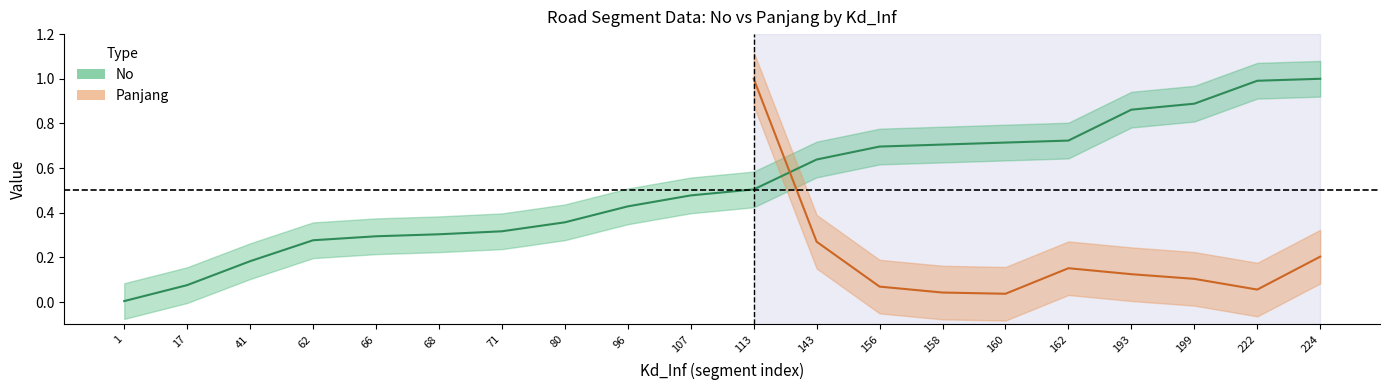

Where is the data nearest to the value 0?

1